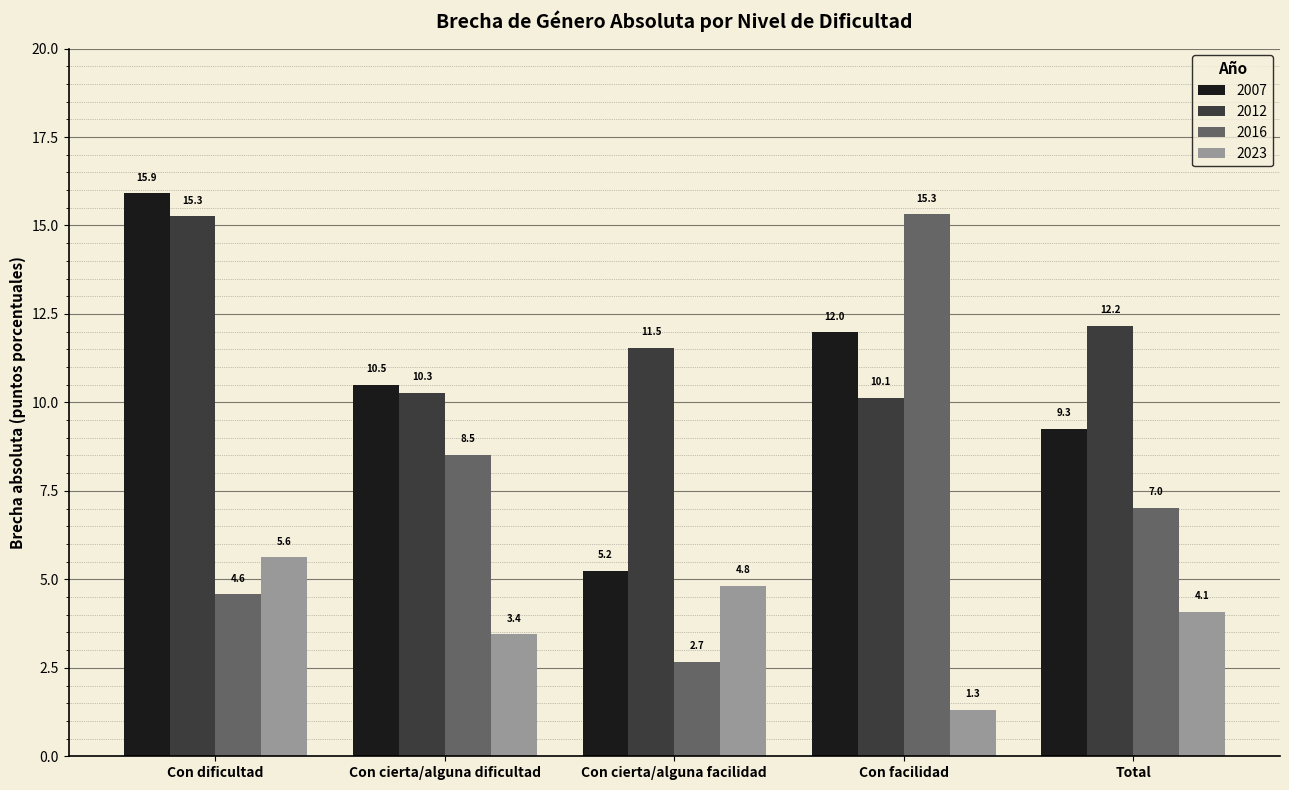

True or false: 2016 has a value of 8.5 at Con cierta/alguna dificultad.

True